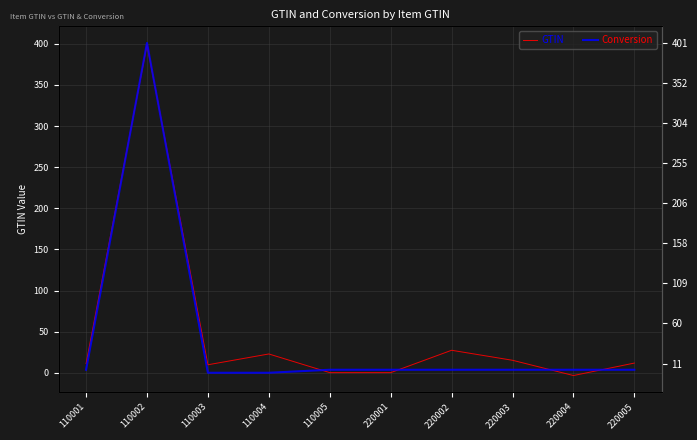

Which series has the largest total across all categories?

GTIN